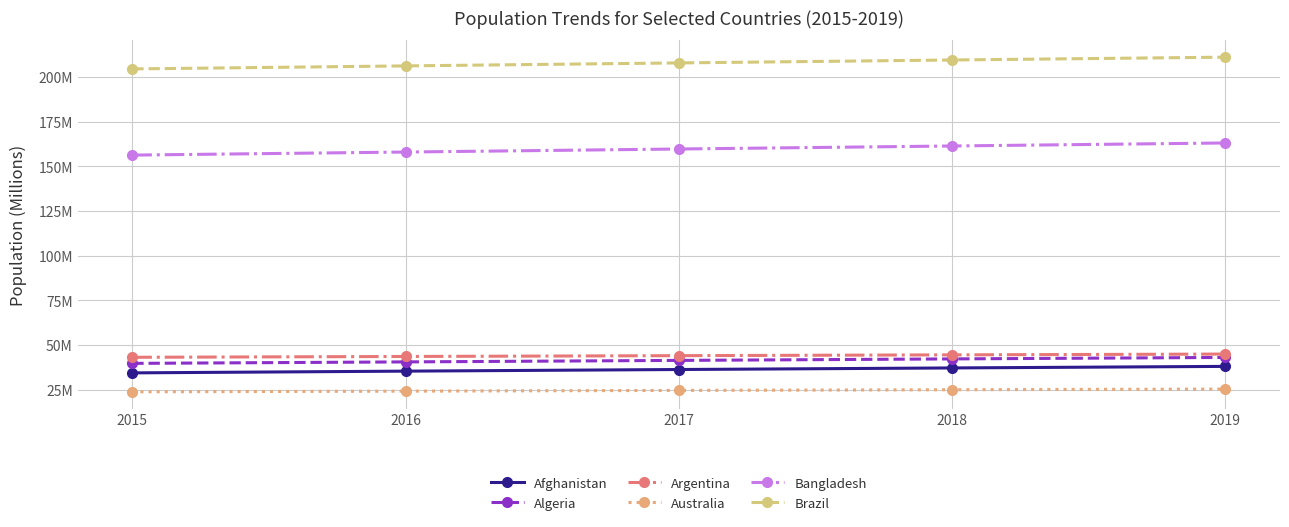

True or false: Bangladesh has more than 2 interior local peaks.

False